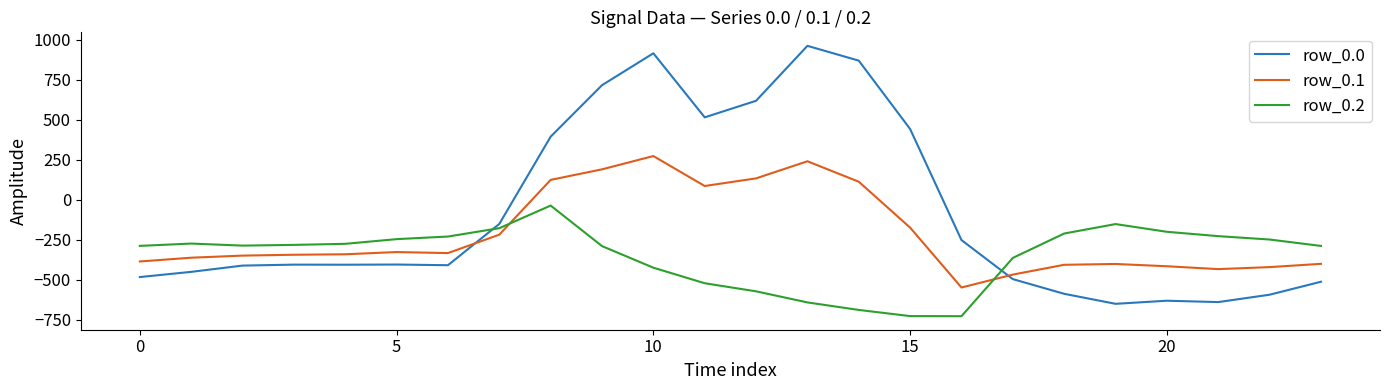

Which series has the largest total across all categories?

row_0.0